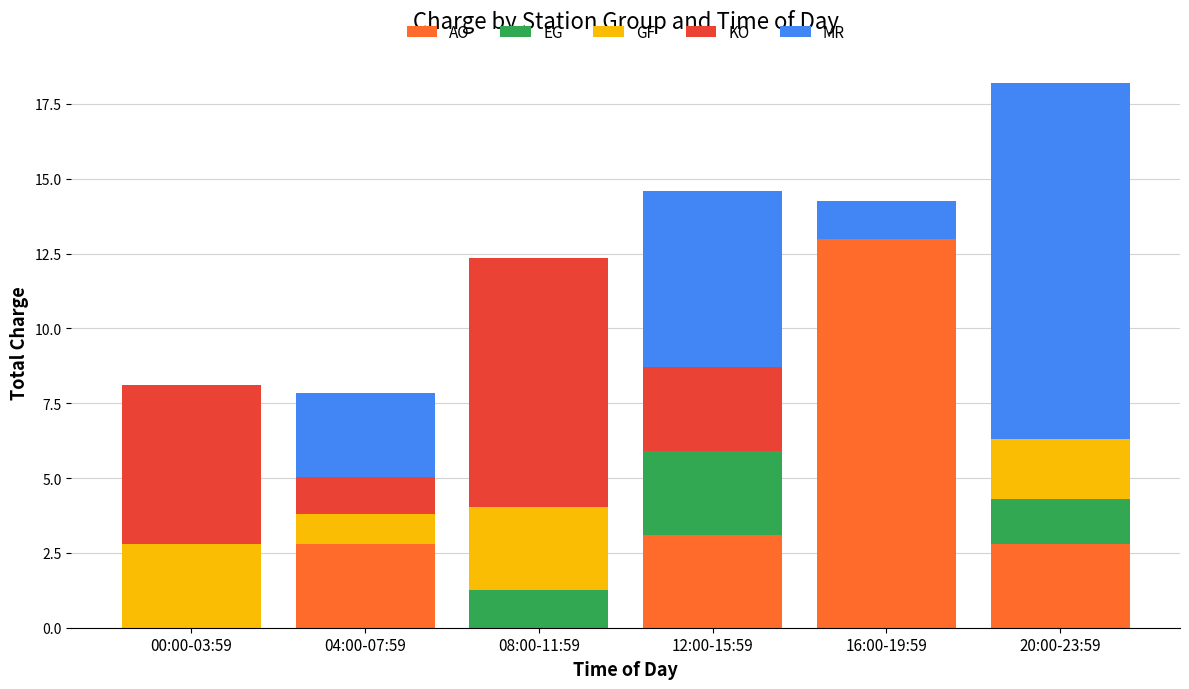

At which category is the sum across all series the highest?

20:00-23:59